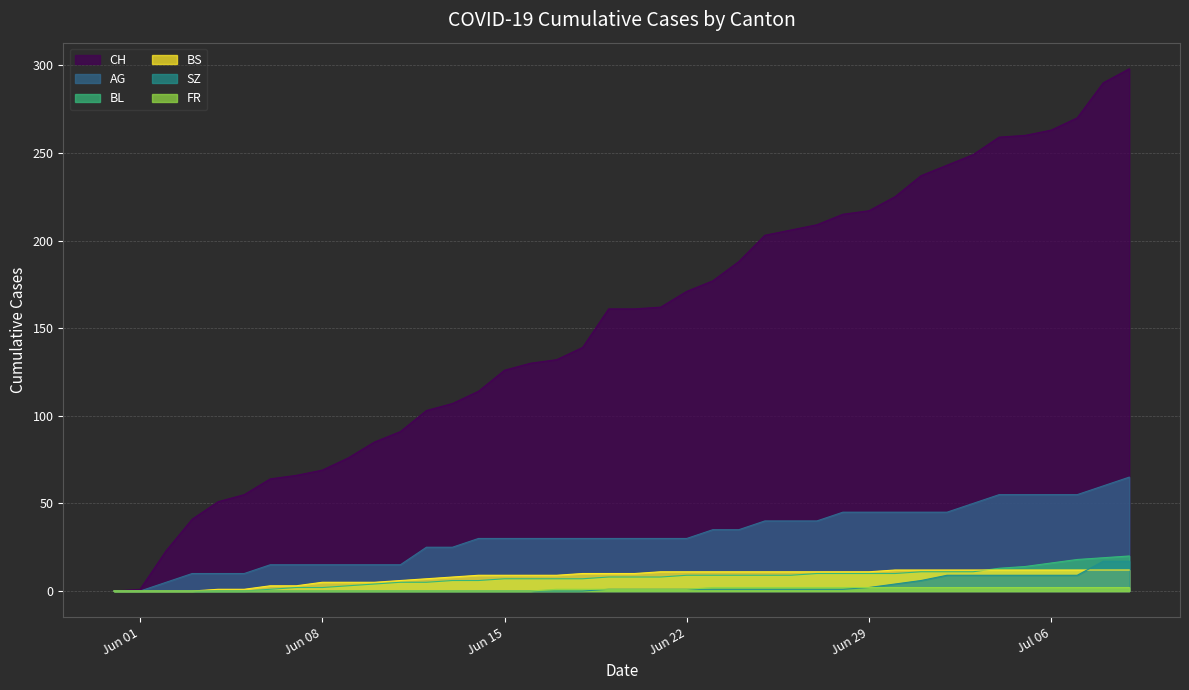

What is the difference between the maximum and second lowest values in the SZ series?

17